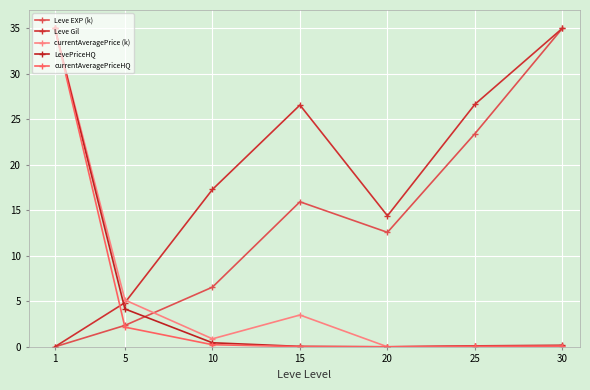

True or false: Leve EXP (k) has more than 1 interior local peaks.

False